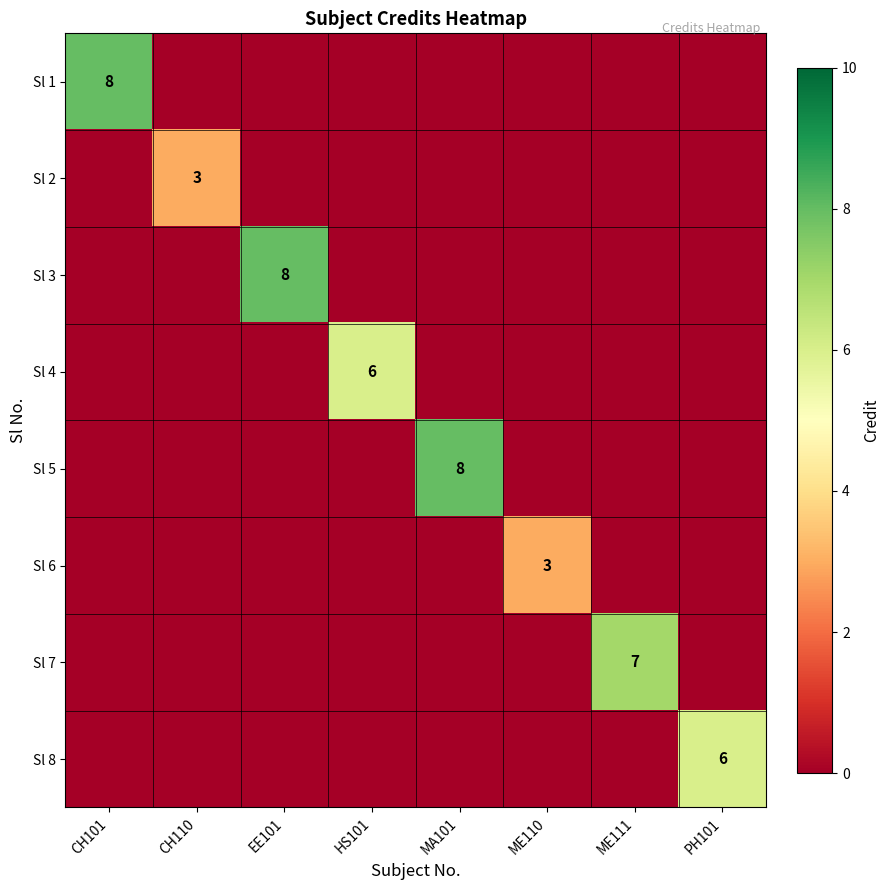

Is the value of Sl 7 at PH101 greater than the value of Sl 5 at PH101?

No